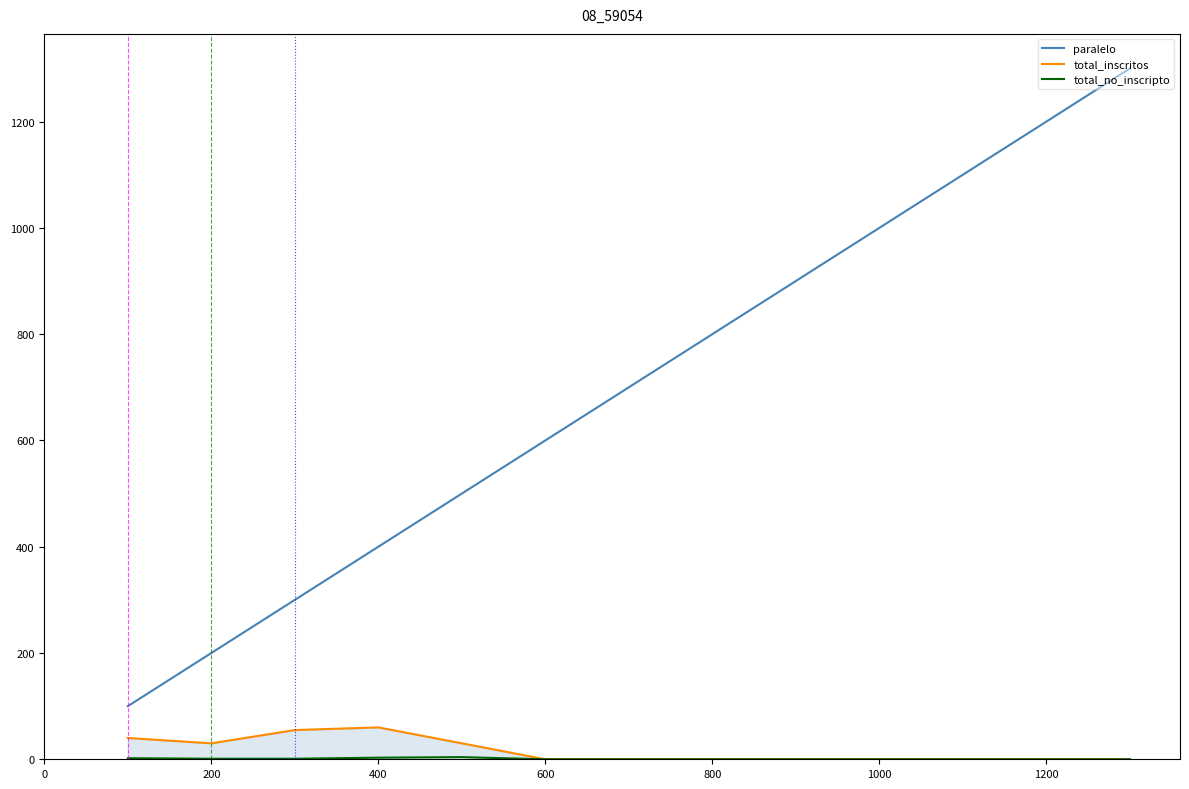

Does the chart have visible grid lines?

No